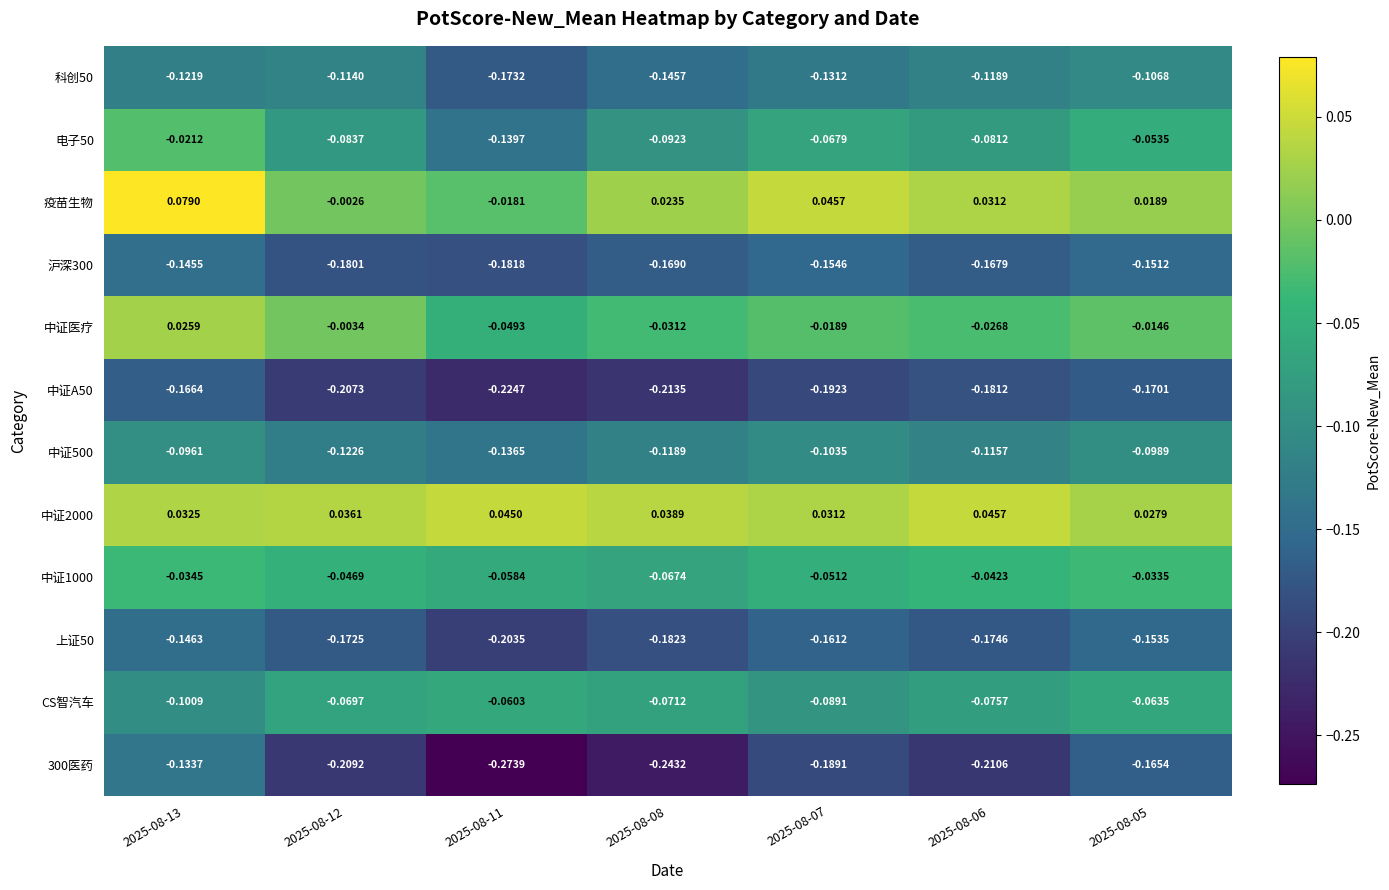

Which category has the lowest value across all series?

2025-08-11